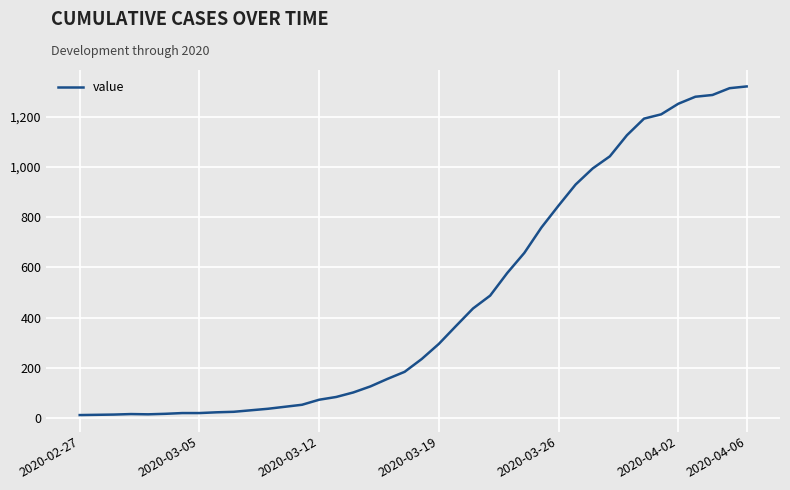

What is the greatest value displayed?

1320